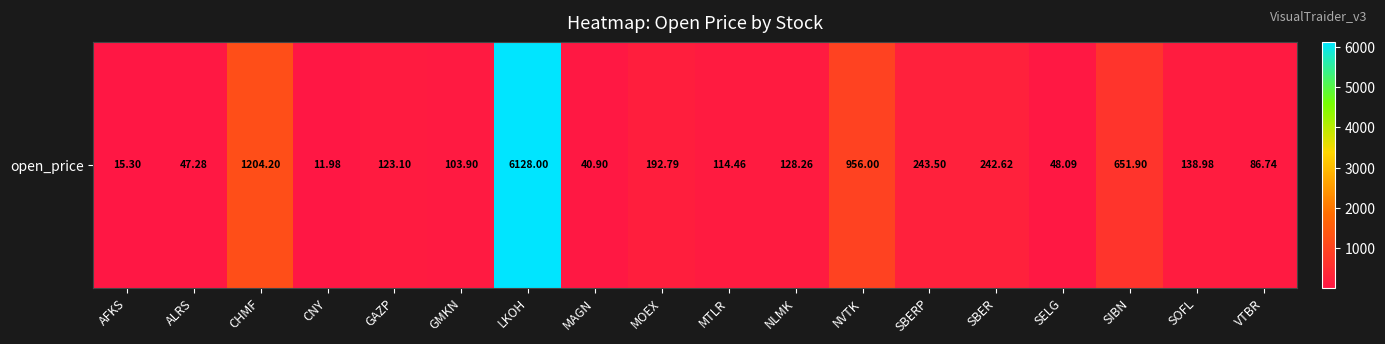

At which category does the chart reach its minimum across all series?

CNY